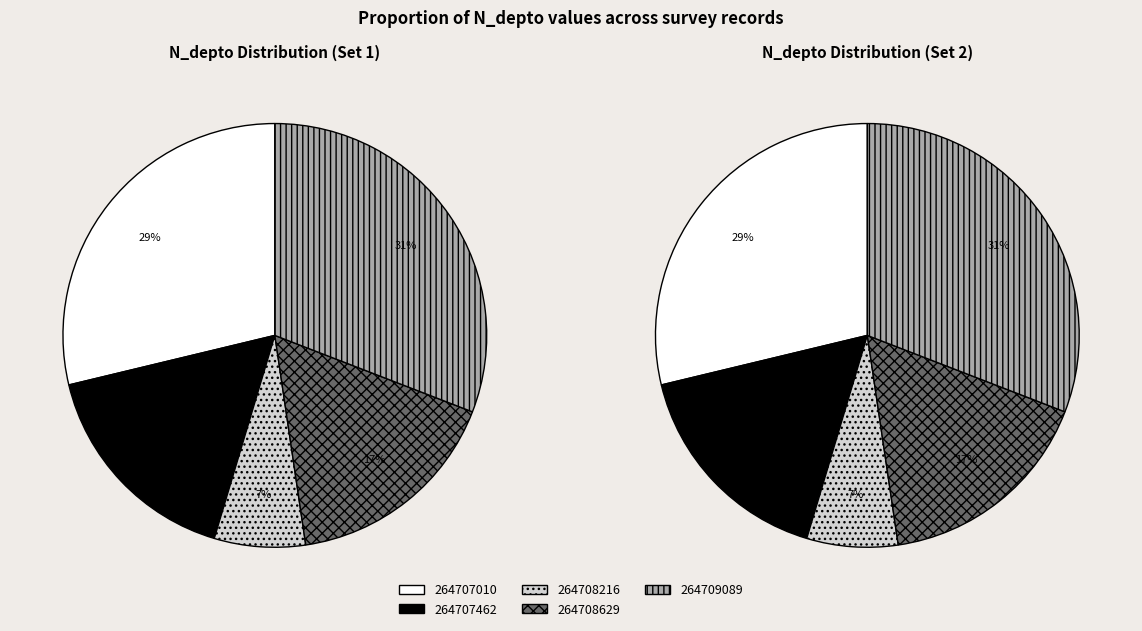

The 264708629 slice represents 3% of the pie. True or false?

False